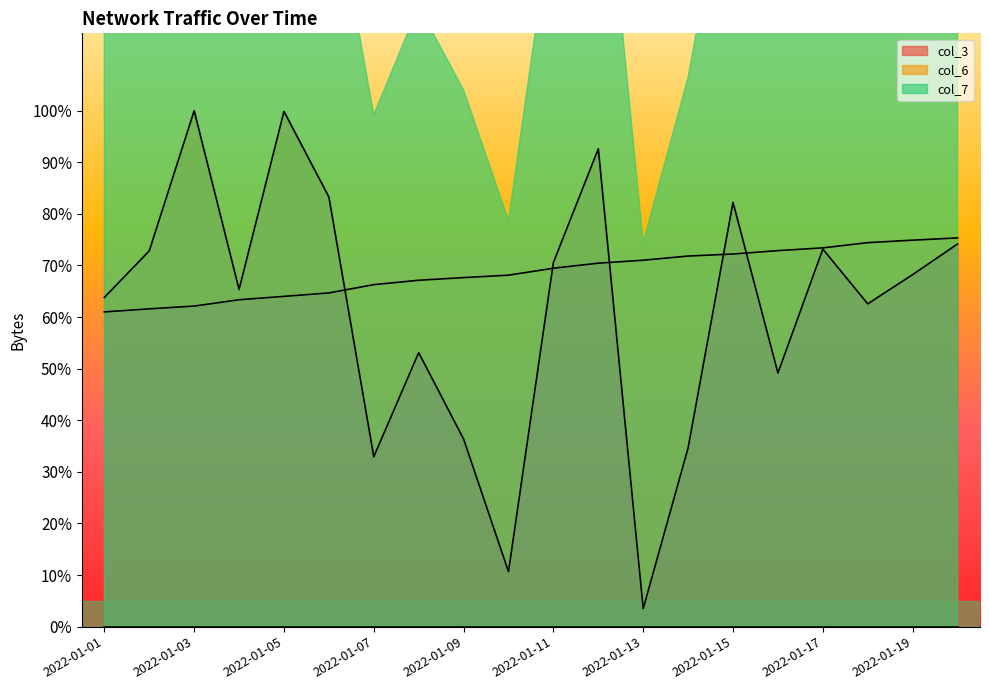

Is the value of col_3 at 2022-01-15 greater than the value of col_7 at 2022-01-19?

Yes